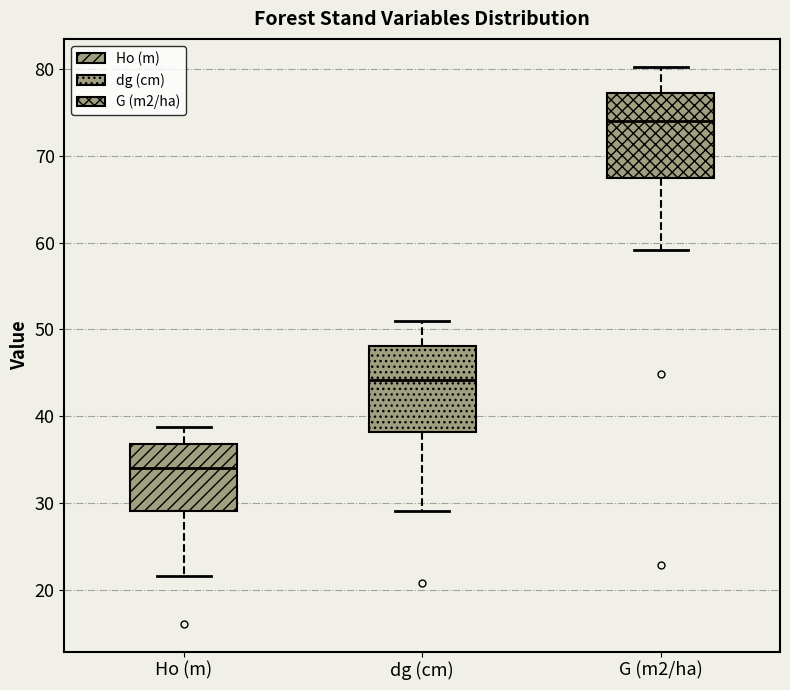

Reading left to right, transcribe this box plot: for each box, give where its median line is, the range the box spans, and where its two whiskers end, as read against the y-axis. The values are not printed on the chart, so give them approximately, as read against the axis.

Ho (m): median 34, box 29 to 37, whiskers 22 to 39
dg (cm): median 44, box 38 to 48, whiskers 29 to 51
G (m2/ha): median 74, box 67 to 77, whiskers 59 to 80